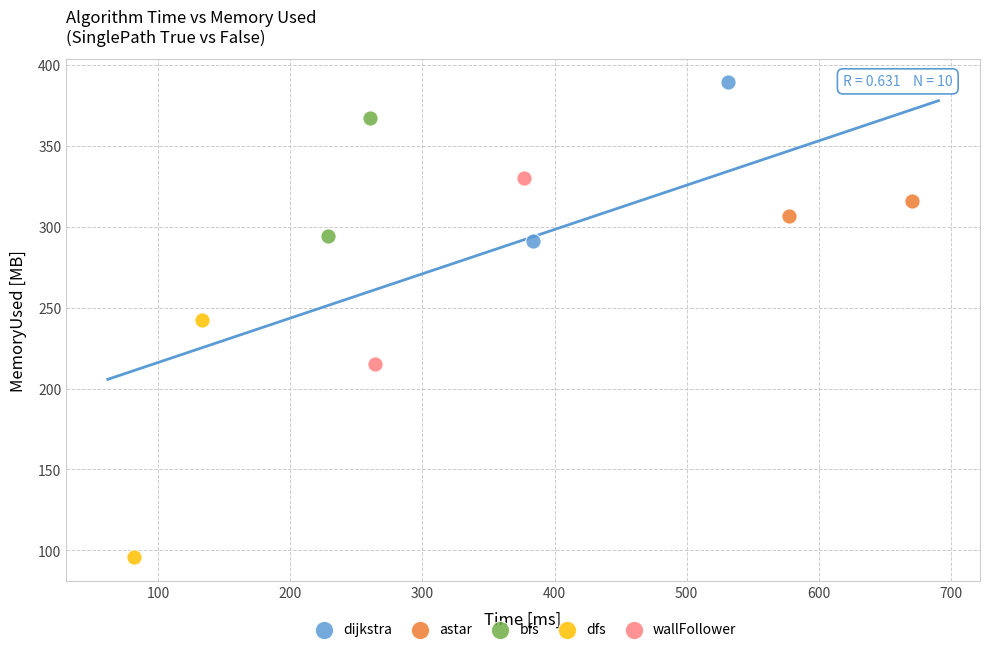

Which series contains the lowest Y value?

dfs